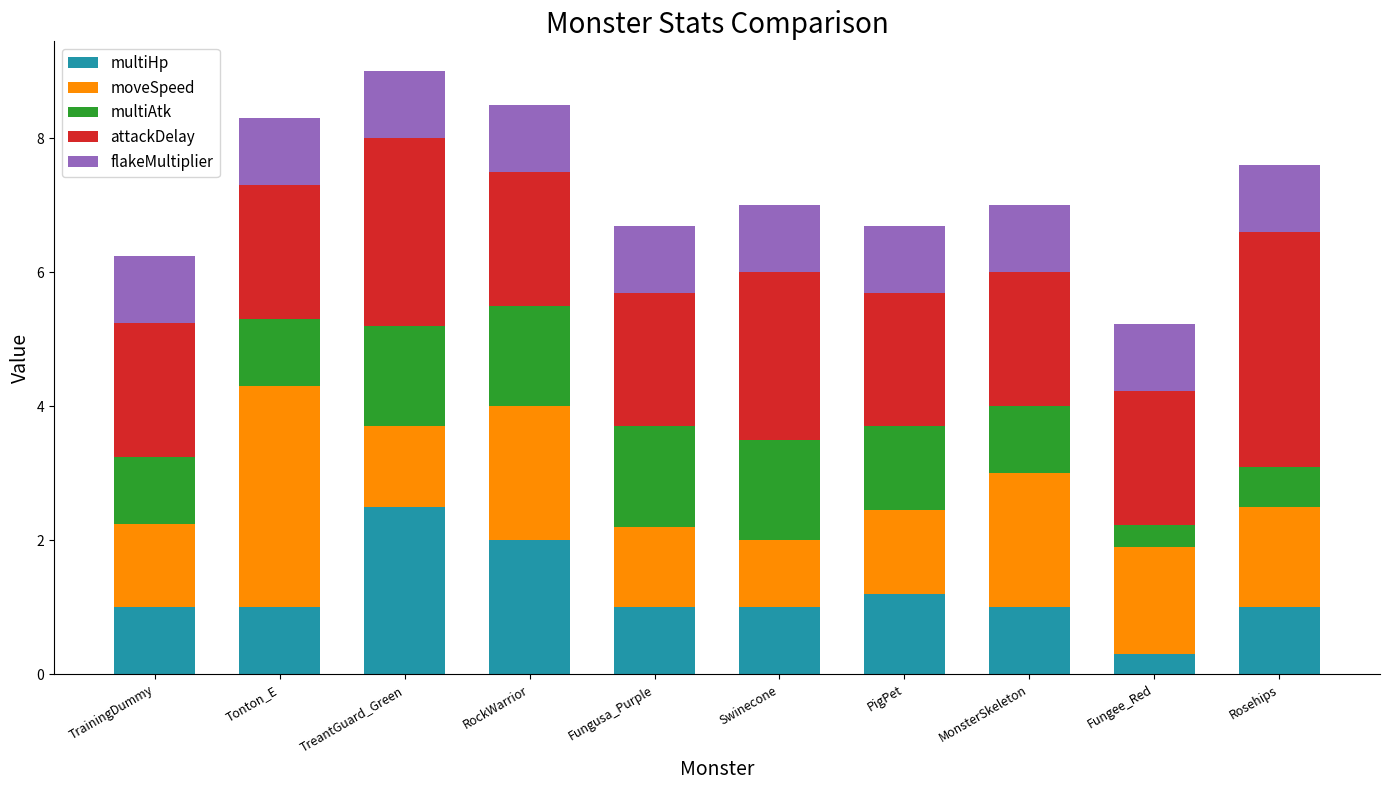

True or false: multiHp has a value of 1.0 at Rosehips.

True